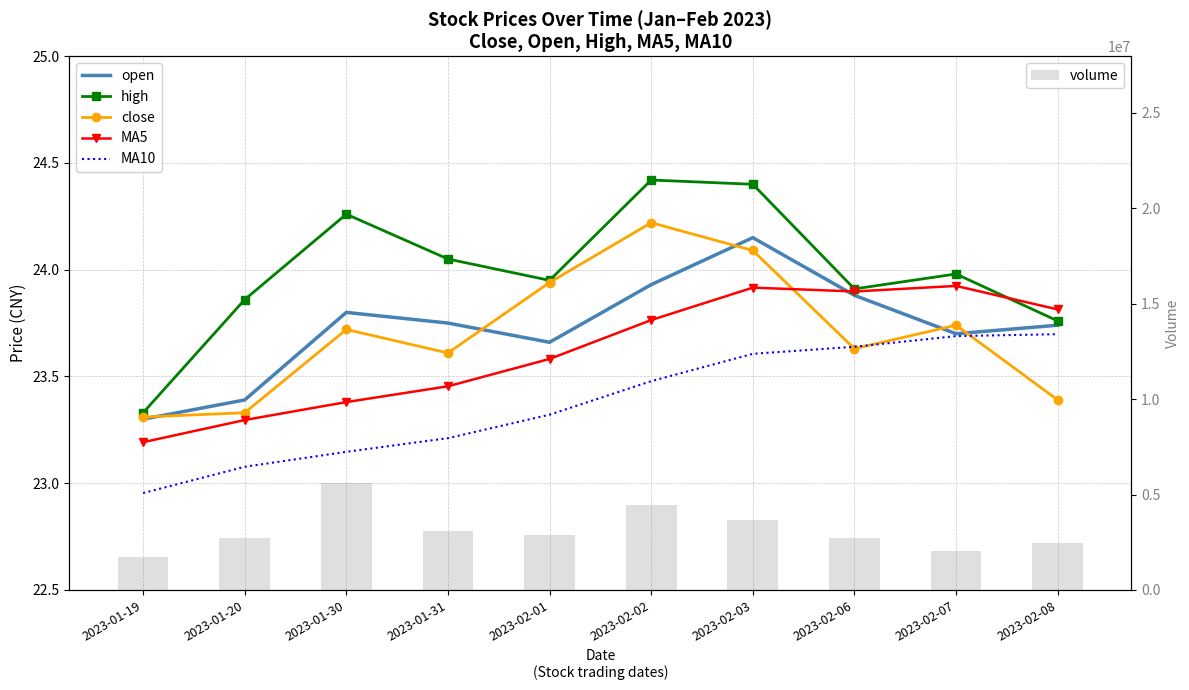

What is the difference between the maximum and second lowest values in the volume series?

3562511